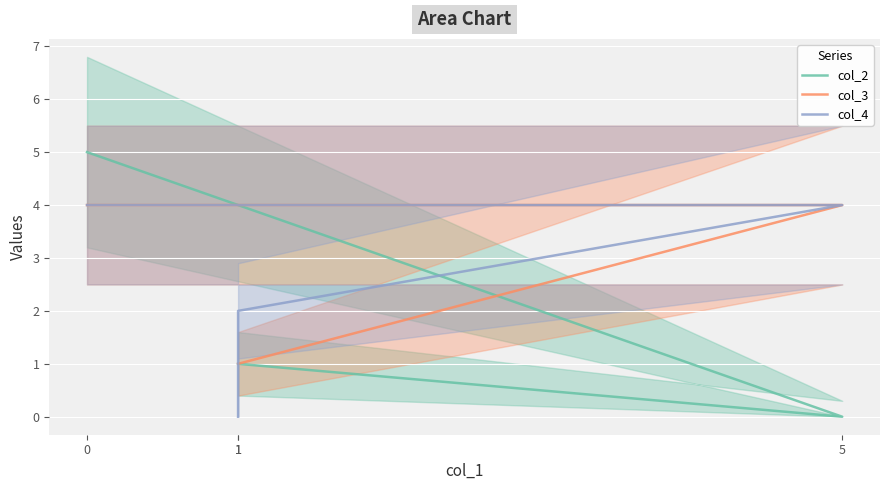

True or false: col_4 has a value of 3 at 1.

False